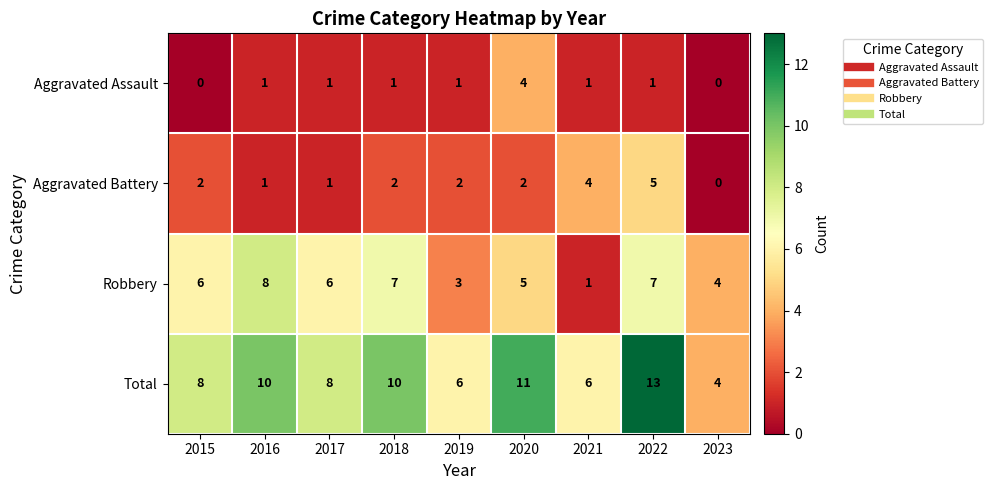

Which series has the largest range (max minus min)?

Total